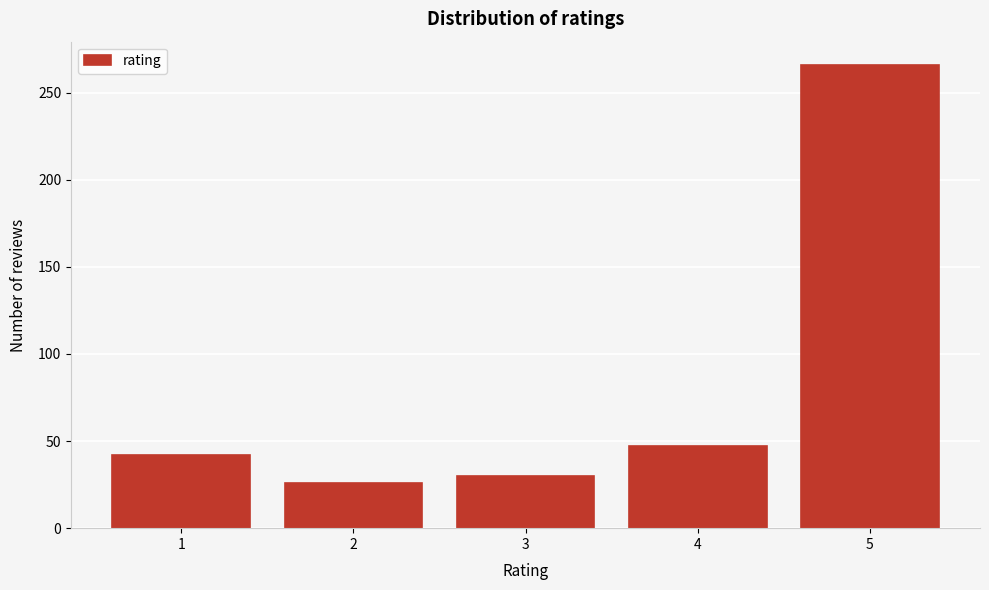

Reading left to right, what are all the values shown in this chart?

42	26	30	47	266